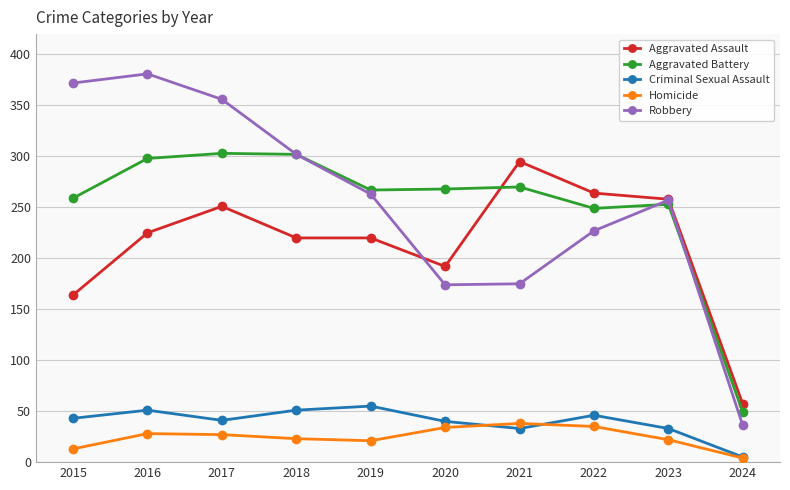

What is the highest value of the Aggravated Battery series?

303